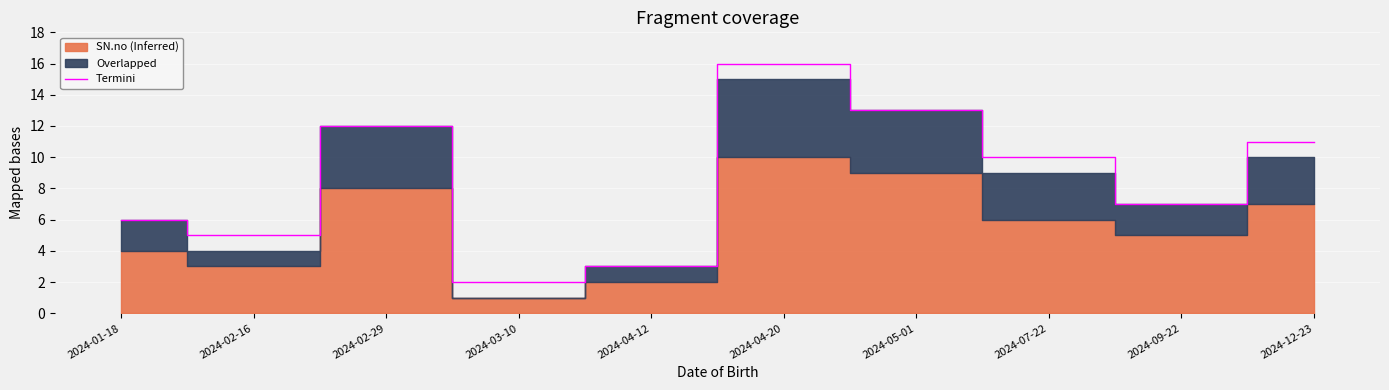

True or false: the data shows 18 at 2024-02-29.

False